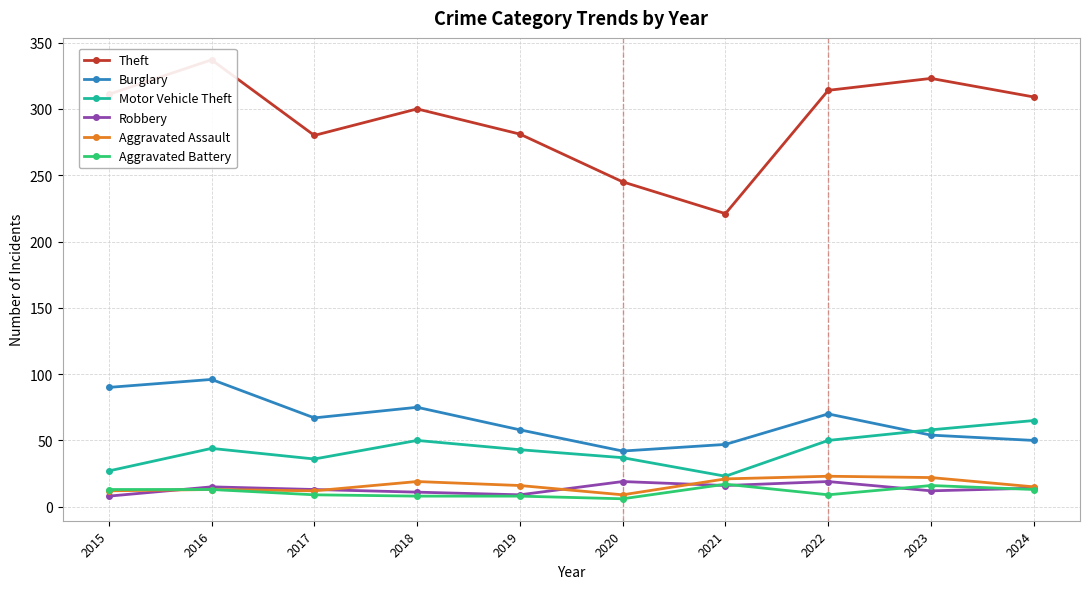

True or false: Aggravated Battery has a value of 2 at 2018.

False